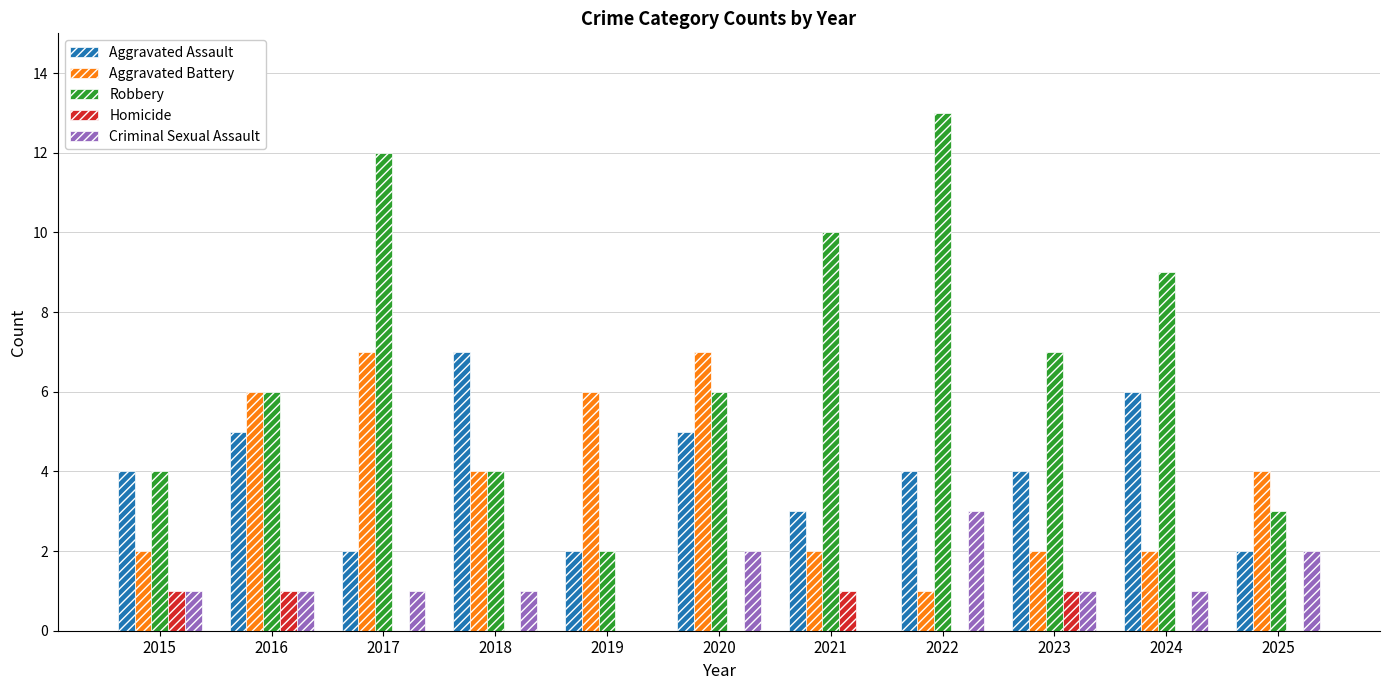

Reading right to left, list all the values displayed in this chart.

Aggravated Assault: 2025=2	2024=6	2023=4	2022=4	2021=3	2020=5	2019=2	2018=7	2017=2	2016=5	2015=4
Aggravated Battery: 2025=4	2024=2	2023=2	2022=1	2021=2	2020=7	2019=6	2018=4	2017=7	2016=6	2015=2
Robbery: 2025=3	2024=9	2023=7	2022=13	2021=10	2020=6	2019=2	2018=4	2017=12	2016=6	2015=4
Homicide: 2025=0	2024=0	2023=1	2022=0	2021=1	2020=0	2019=0	2018=0	2017=0	2016=1	2015=1
Criminal Sexual Assault: 2025=2	2024=1	2023=1	2022=3	2021=0	2020=2	2019=0	2018=1	2017=1	2016=1	2015=1